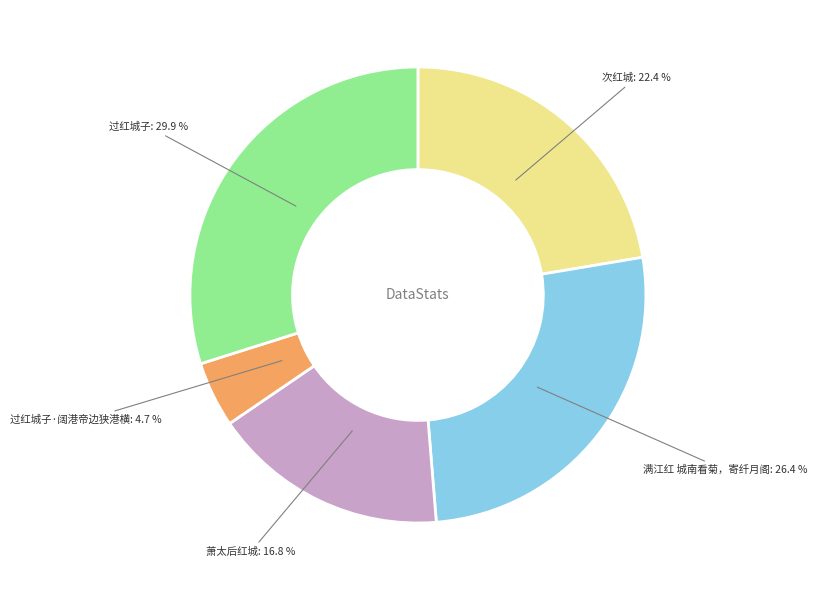

Is 萧太后红城 the majority of the pie?

No